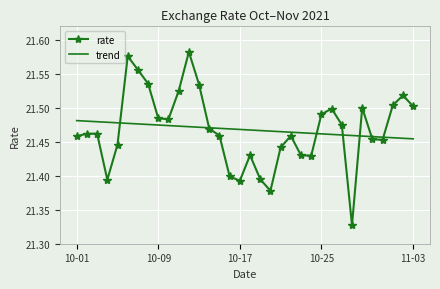

Rank the series by their maximum value, from highest to lowest.

rate, trend